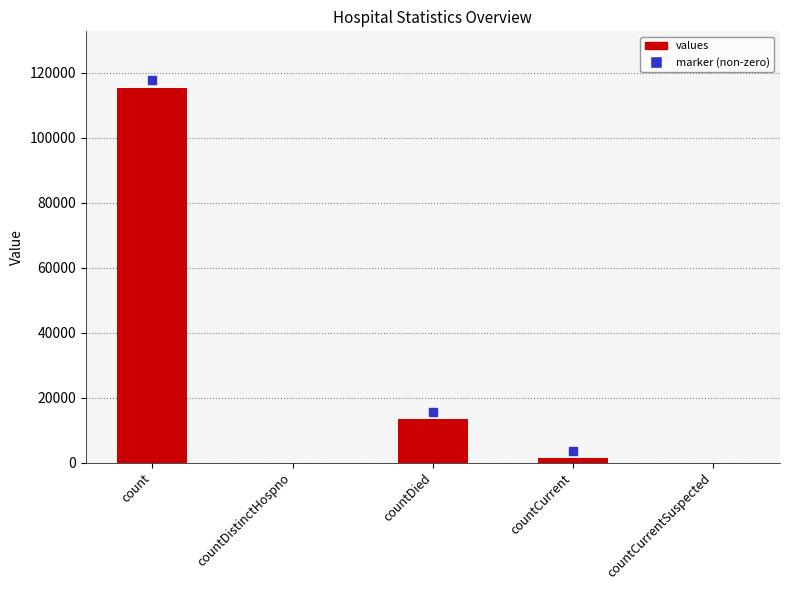

At which label is the value closest to 57689?

countDied